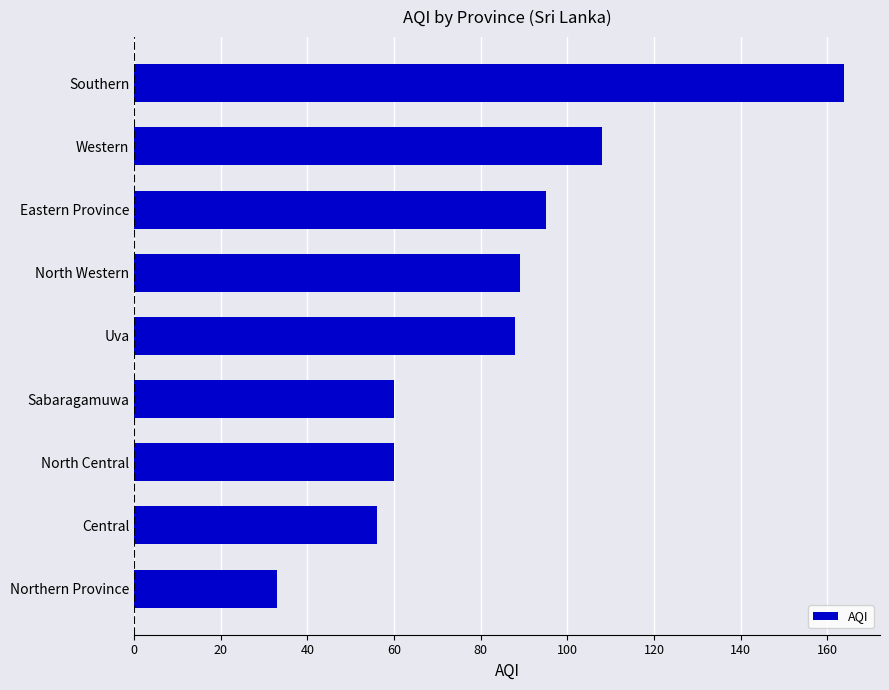

What is the sum of all values?

753